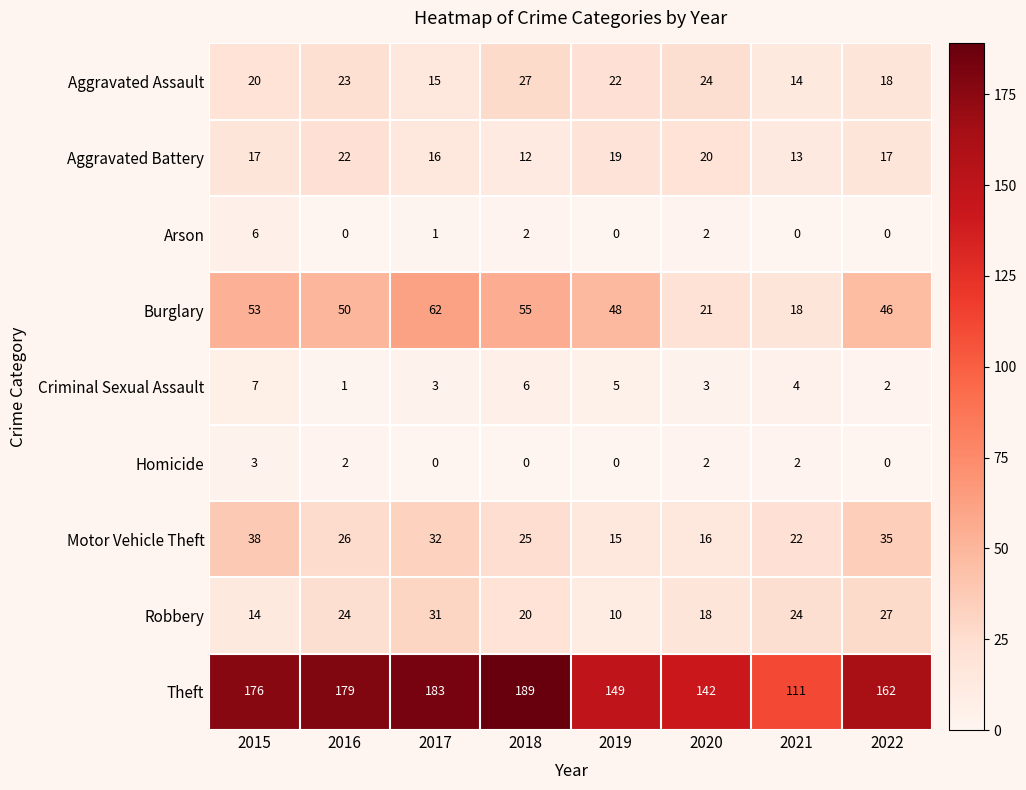

What is the sum of the Aggravated Assault values at 2018 and 2020?

51